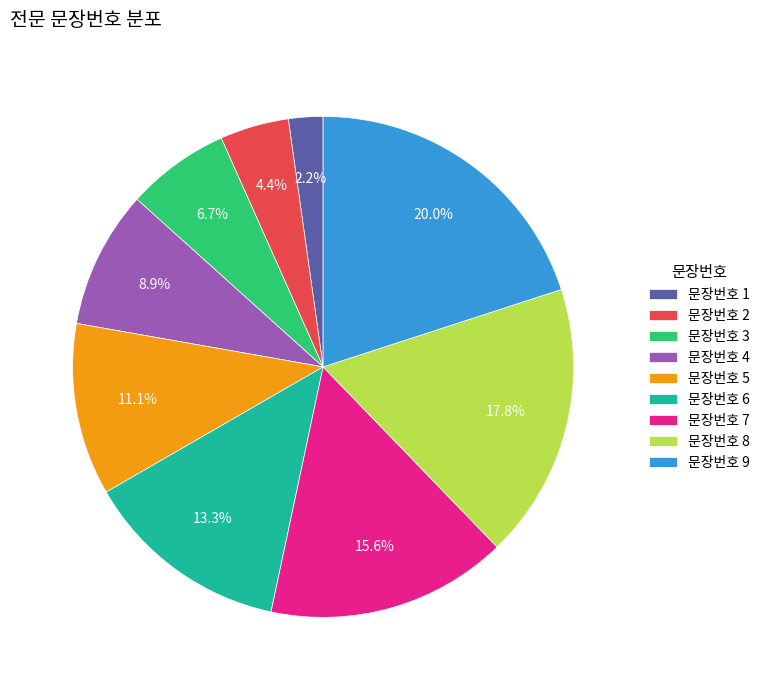

How many slices are in this pie chart?

9